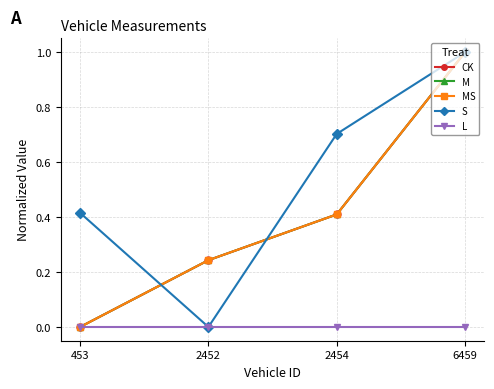

Which category has the lowest value in the CK series?

453